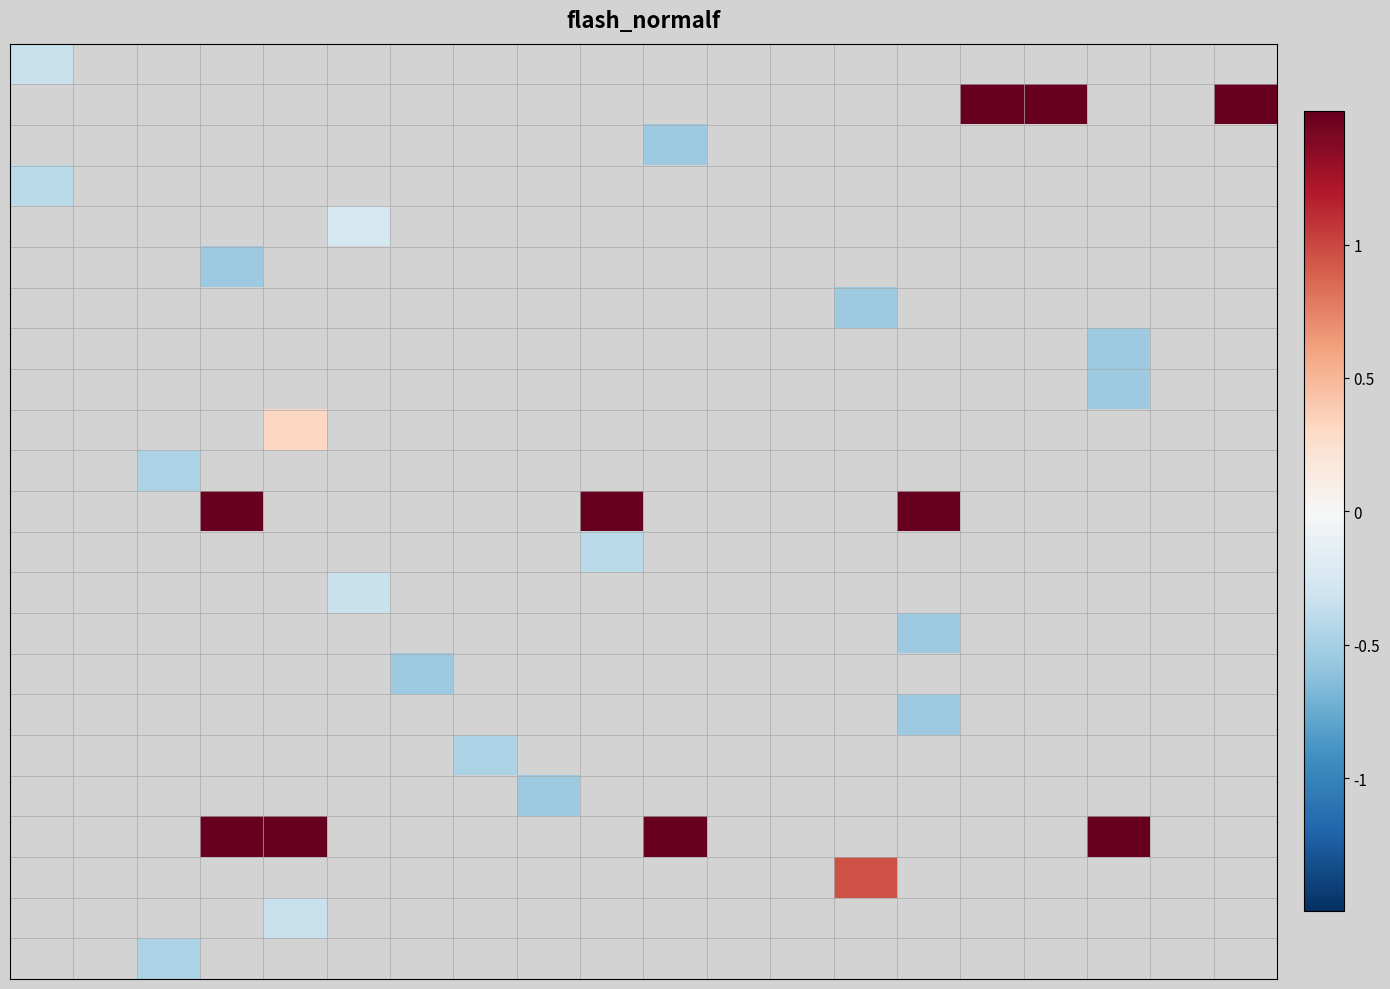

At how many categories does at least one series exceed 1?

9